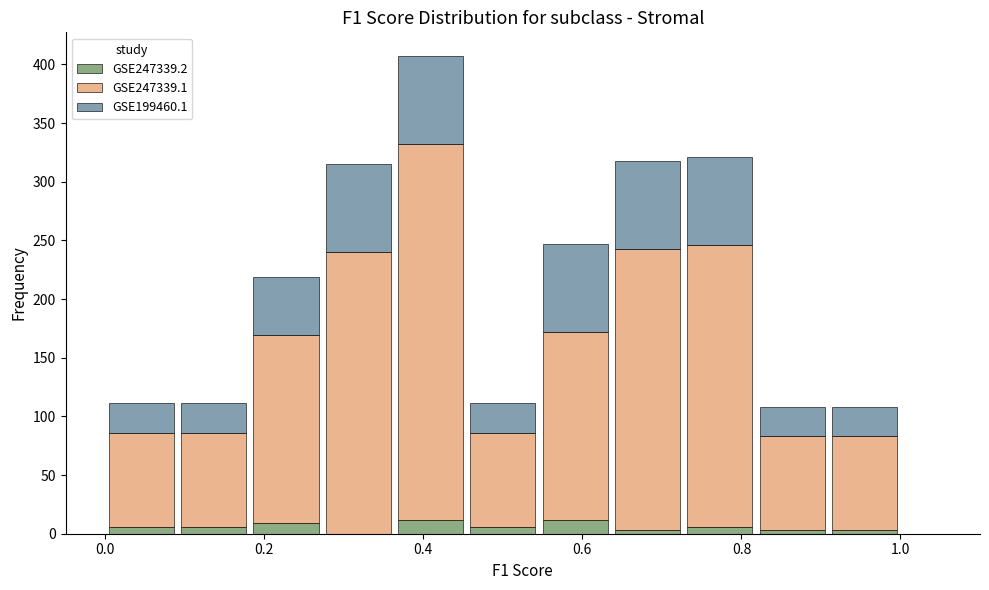

Which range on the x-axis has the tallest stacked bar (by total height)?

0.36 to 0.46